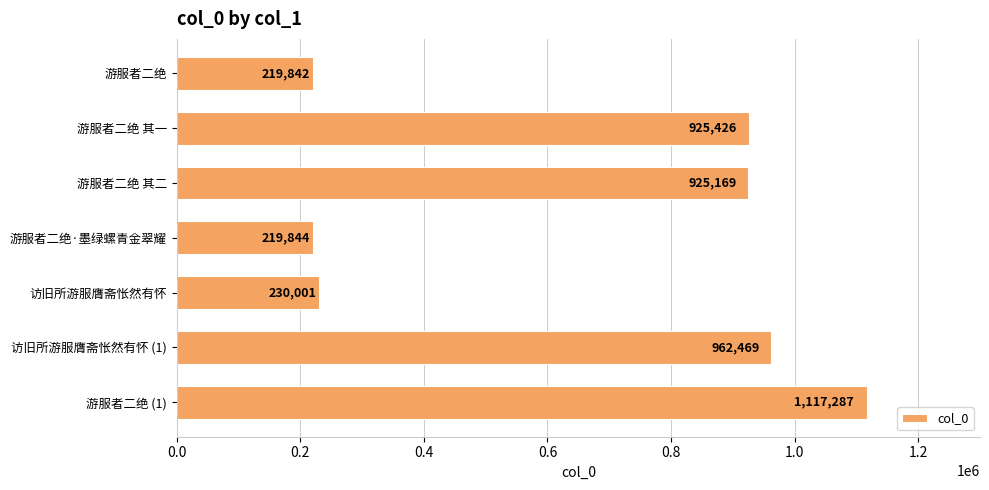

At which label is the value closest to 668564?

游服者二绝 其二